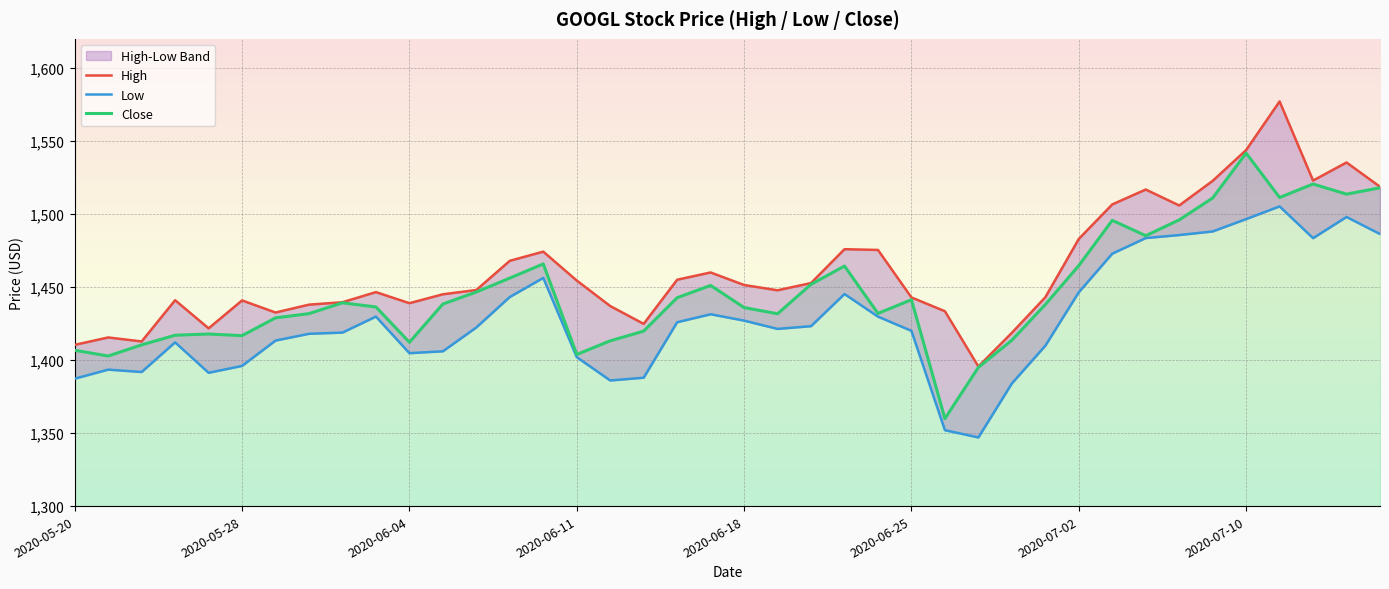

What is the difference between the second highest and second lowest values in the High series?

133.4